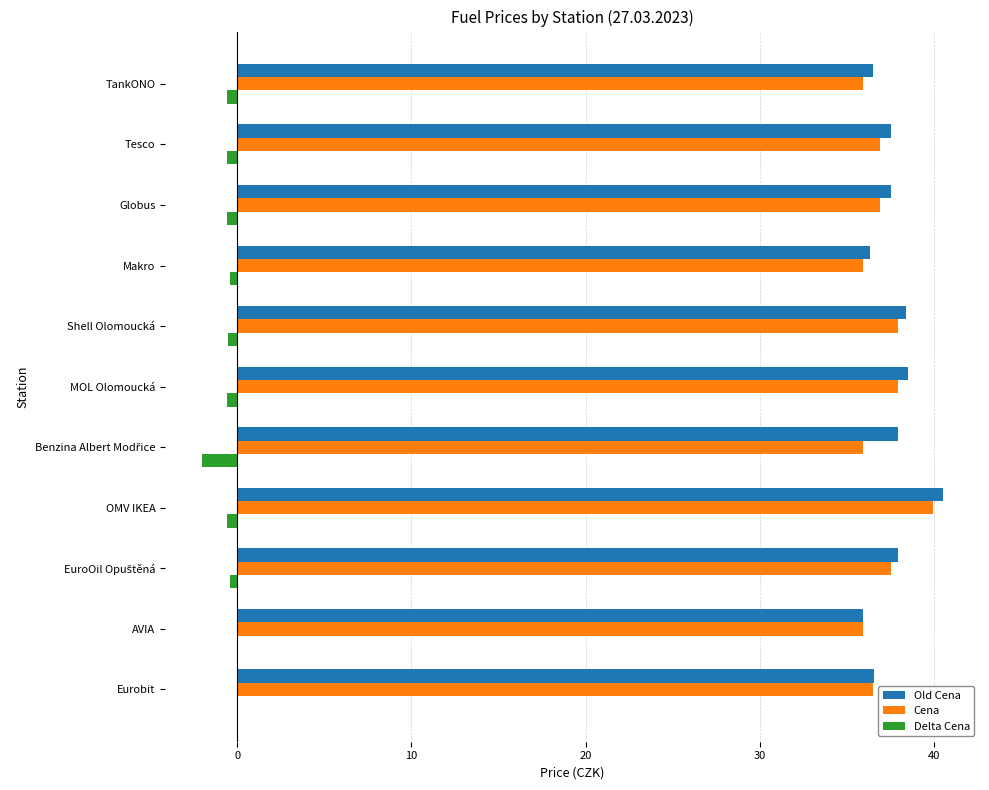

How many categories are shown in the chart?

11